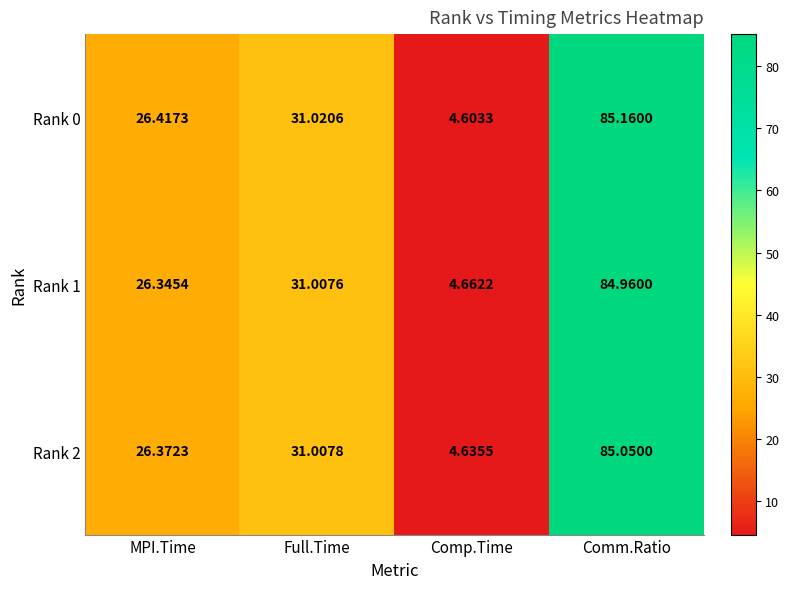

At which category is the sum across all series the highest?

Comm.Ratio